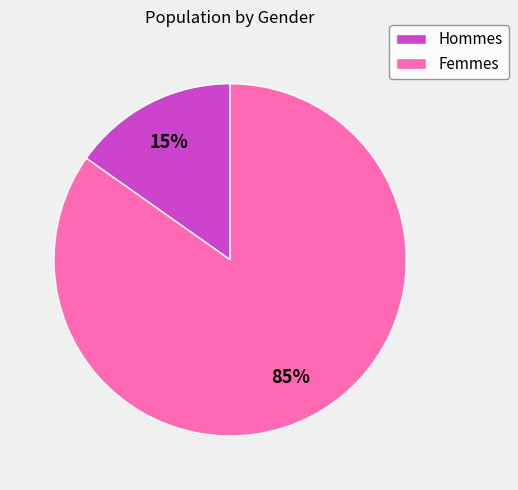

To the nearest percent, what is the combined percentage of Hommes and Femmes?

100%